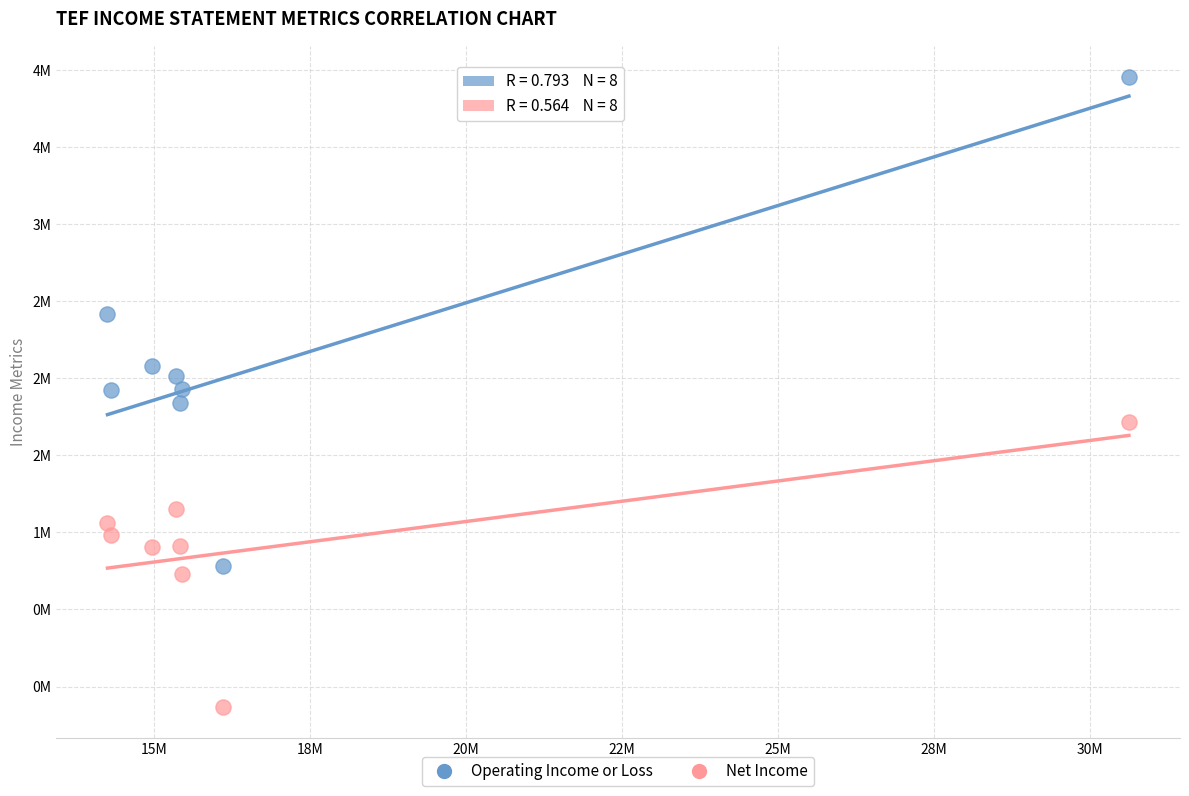

Which series reaches the minimum Y coordinate?

Net Income